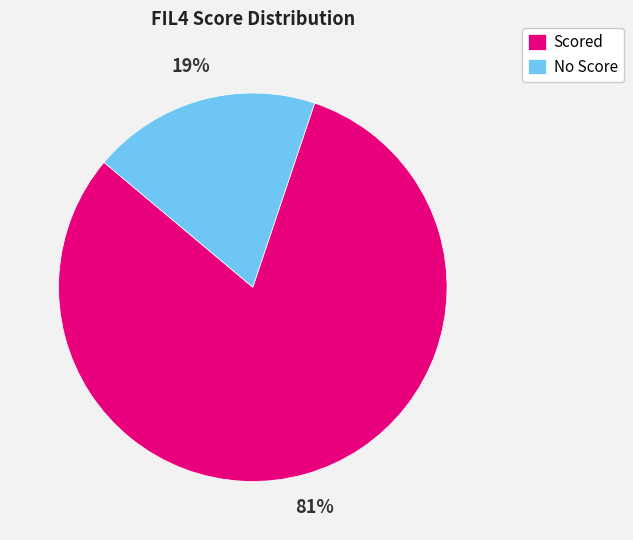

To the nearest percent, what portion does Scored represent?

81%